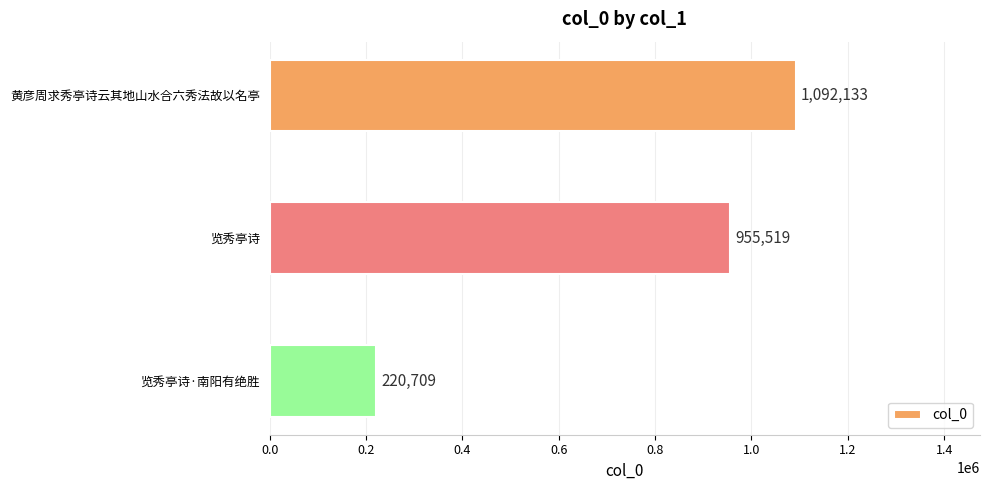

At which category does the chart reach its minimum across all series?

览秀亭诗·南阳有绝胜